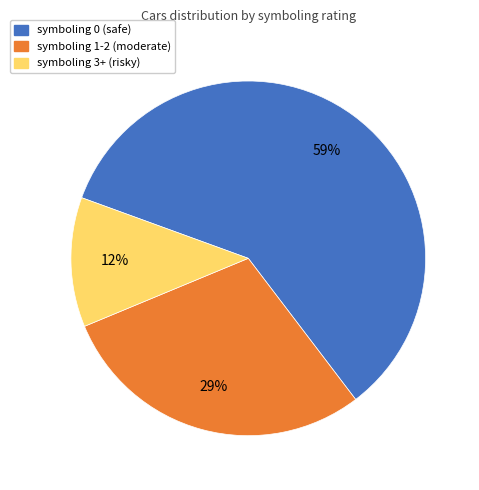

To the nearest percent, what is the average slice percentage?

33%